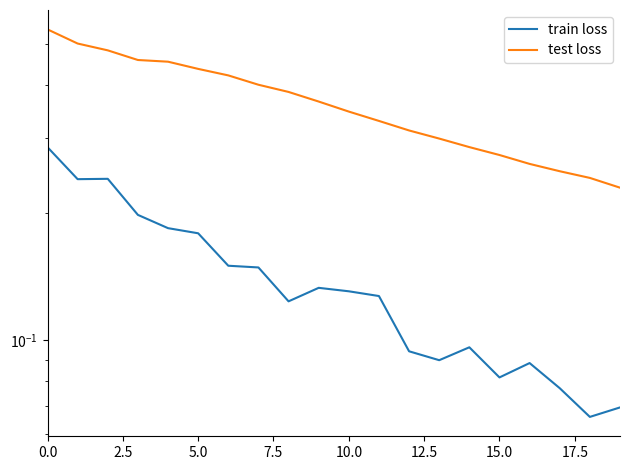

What is the sum of all test loss values?

7.3